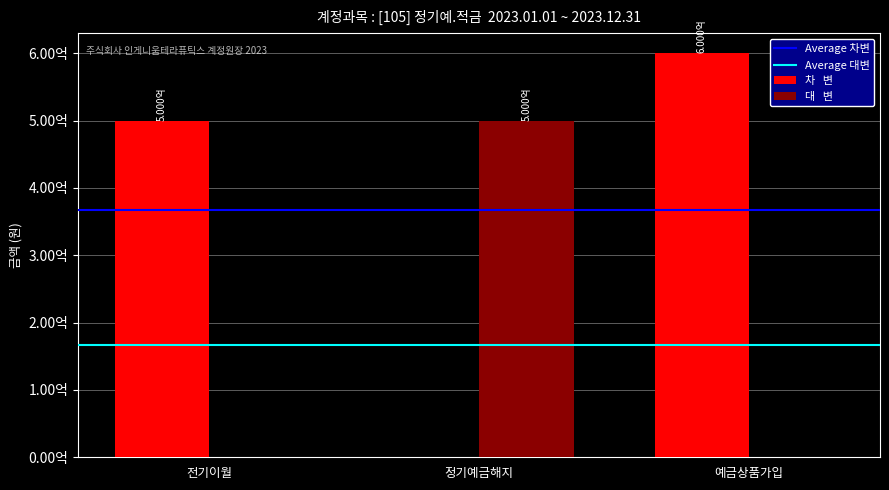

At which category is the sum across all series the highest?

예금상품가입